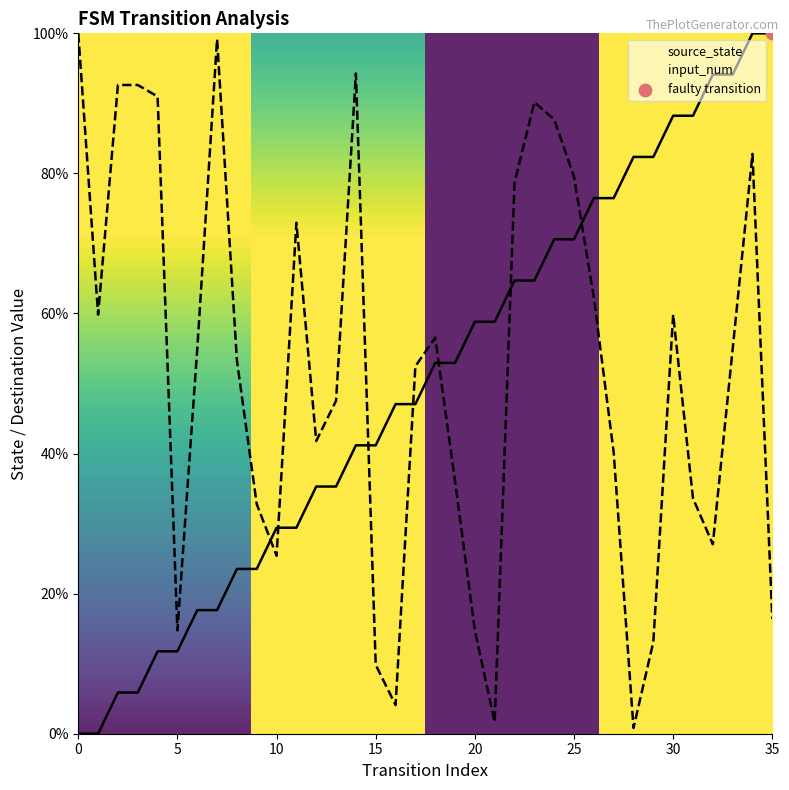

At which category is the sum across all series the highest?

34